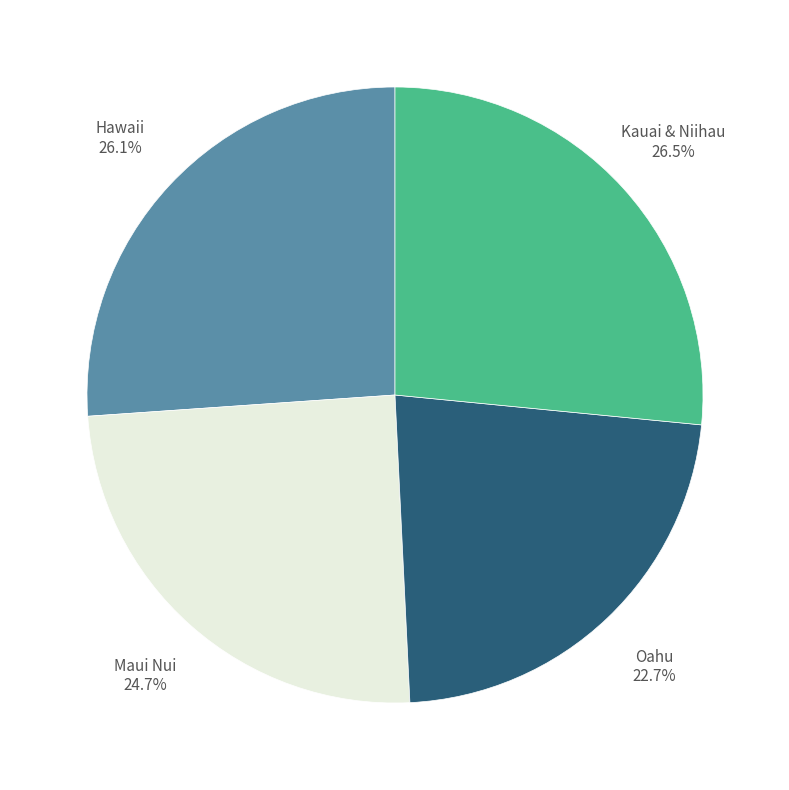

Is there a majority slice in this chart?

No